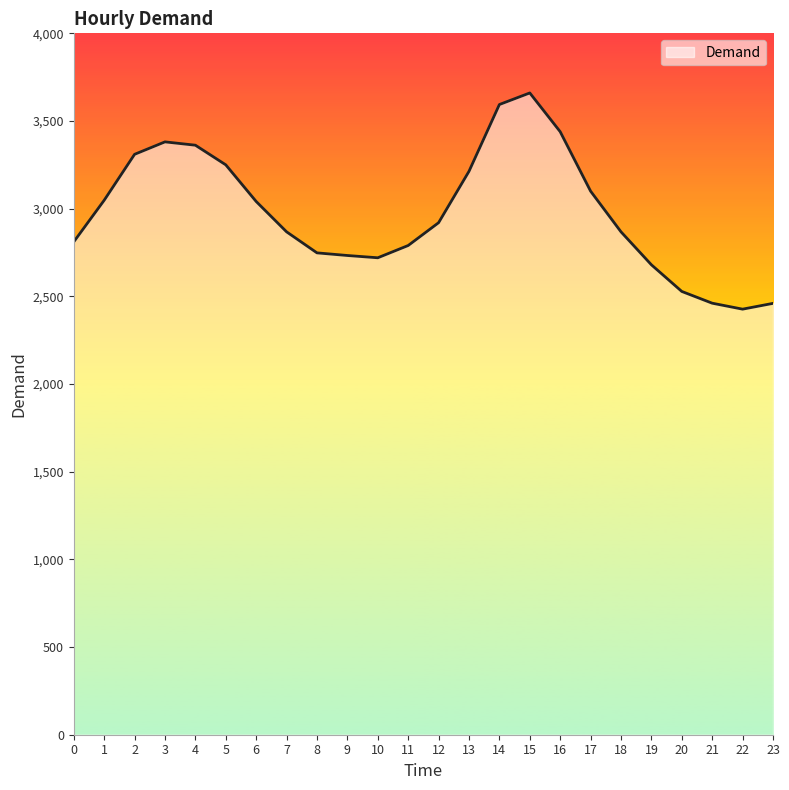

At which category does the chart reach its minimum across all series?

22